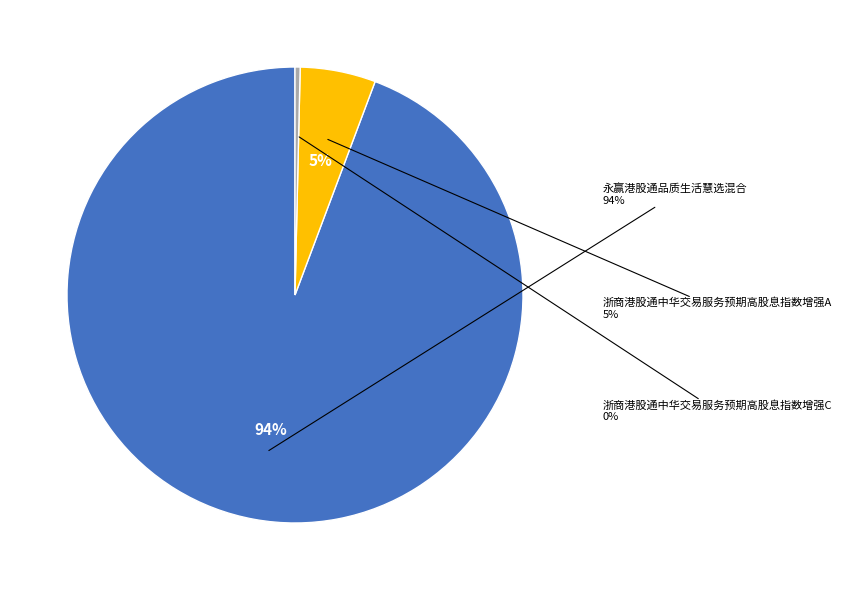

How many segments does this pie chart have?

3